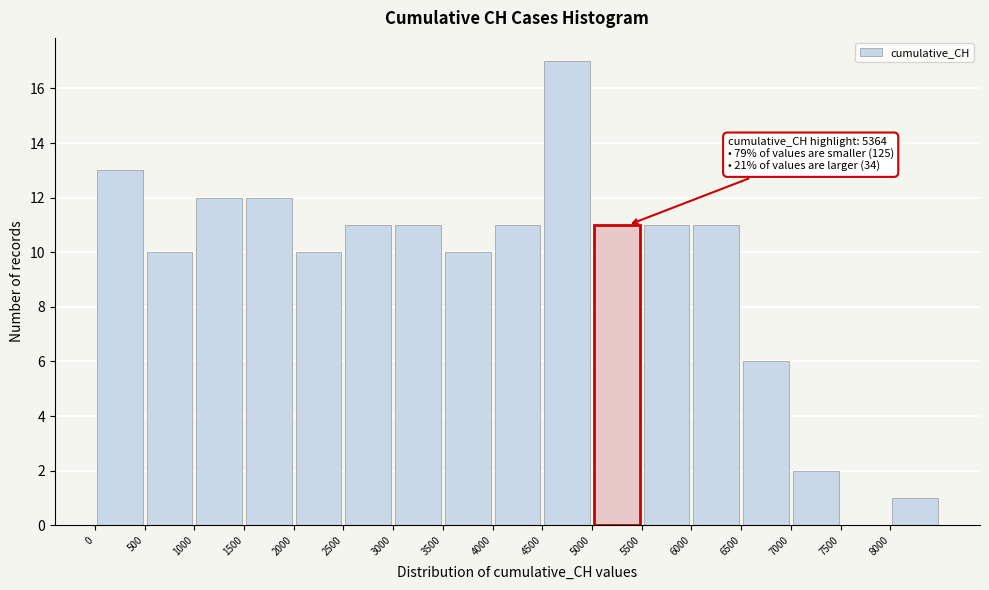

Over which range of the x-axis is the bar tallest?

4500 to 5000